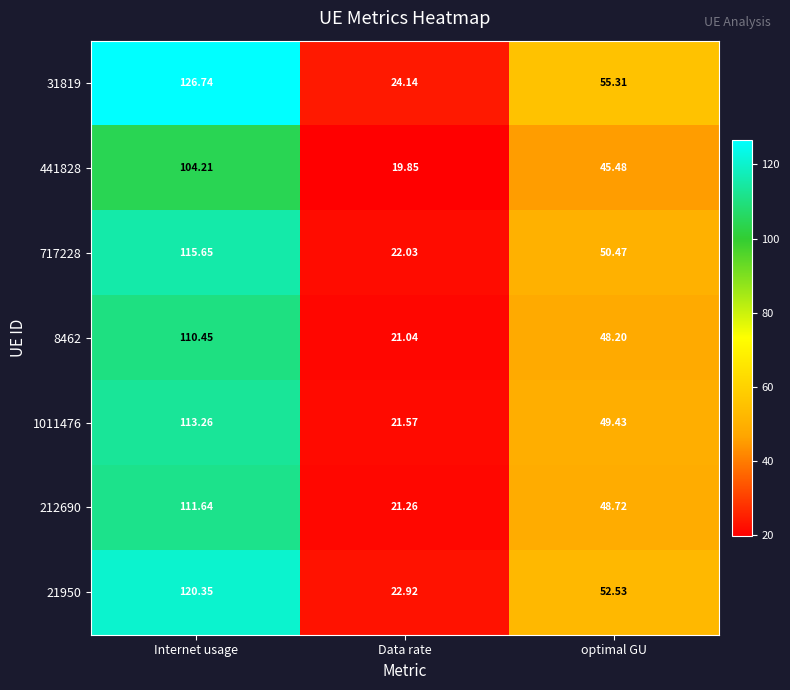

How many categories are shown in the chart?

3